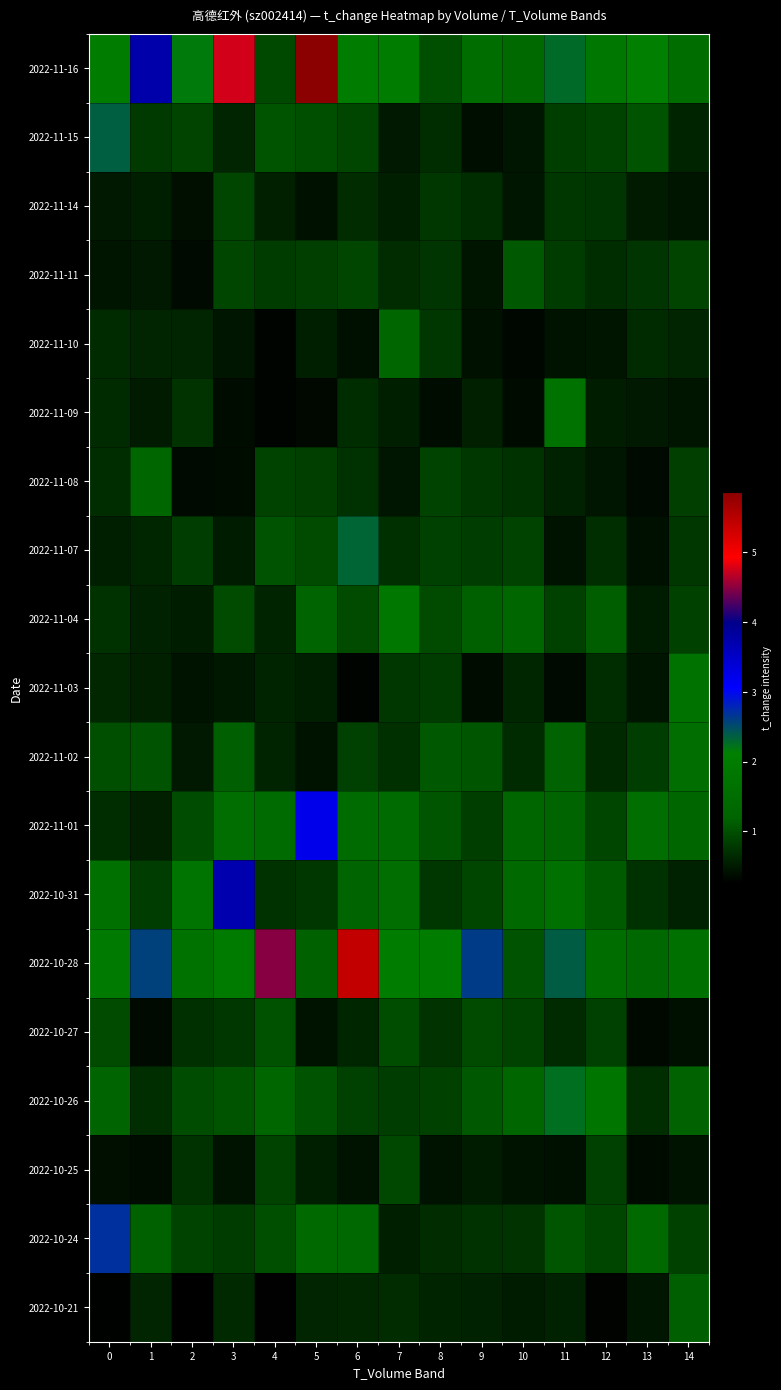

What is the total value across all series at 14?

17.7